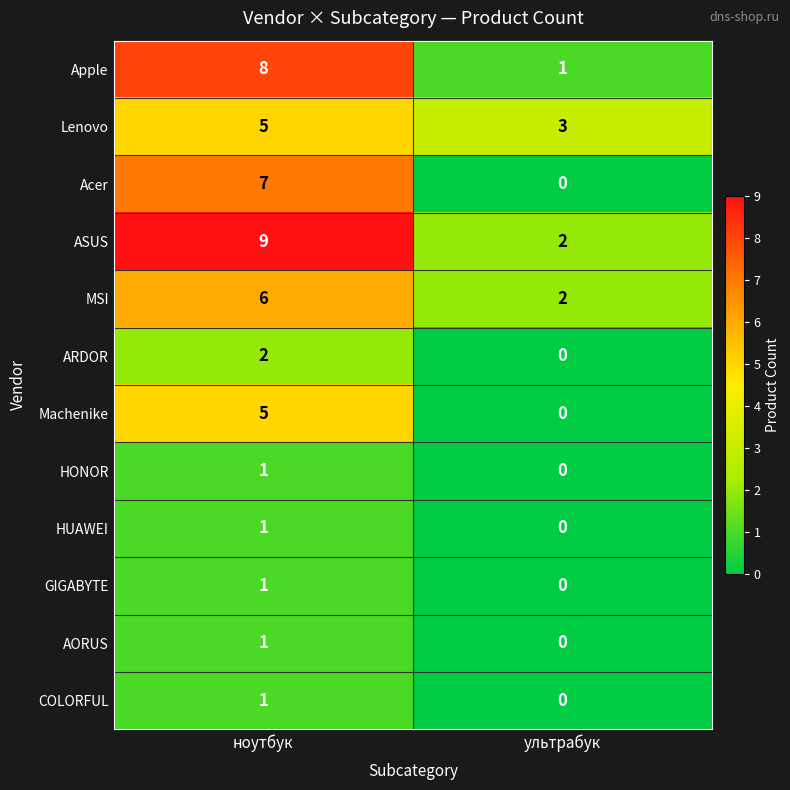

At which label does COLORFUL reach its peak?

ноутбук